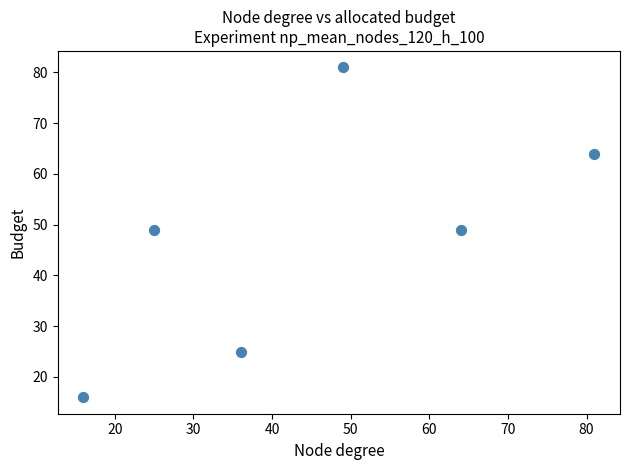

What is the average X value?

45